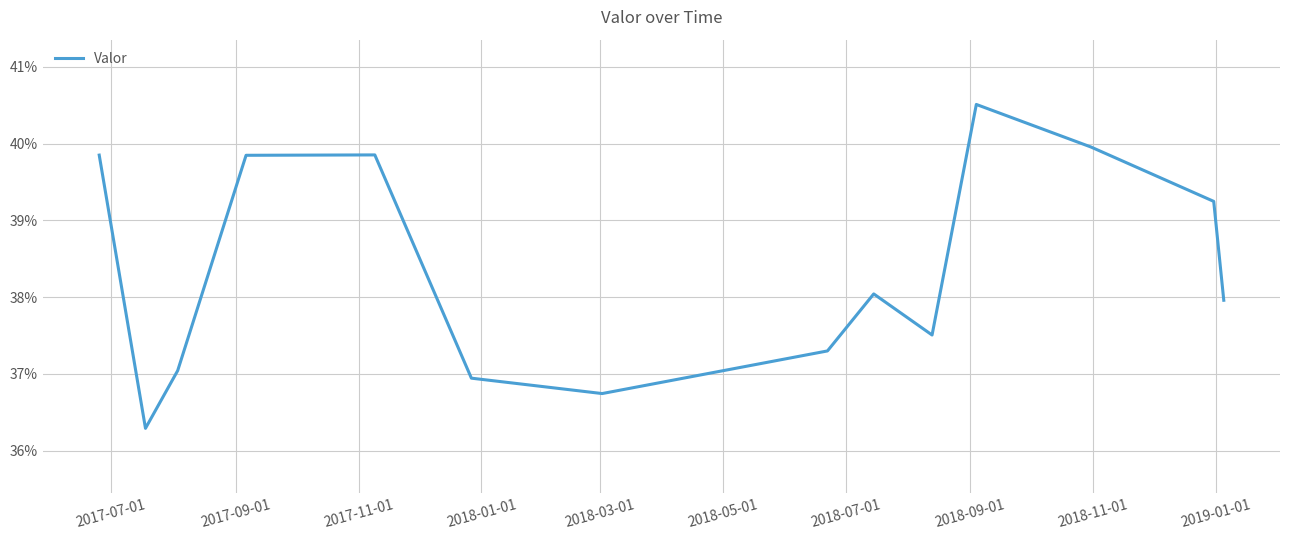

What is the value of the 10th point from the left?

0.4